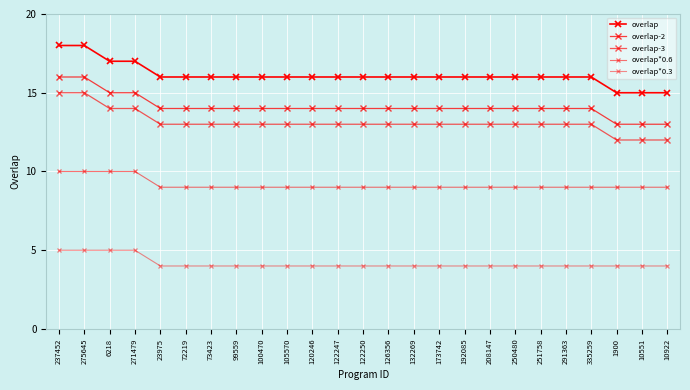

Which series has the largest total across all categories?

overlap